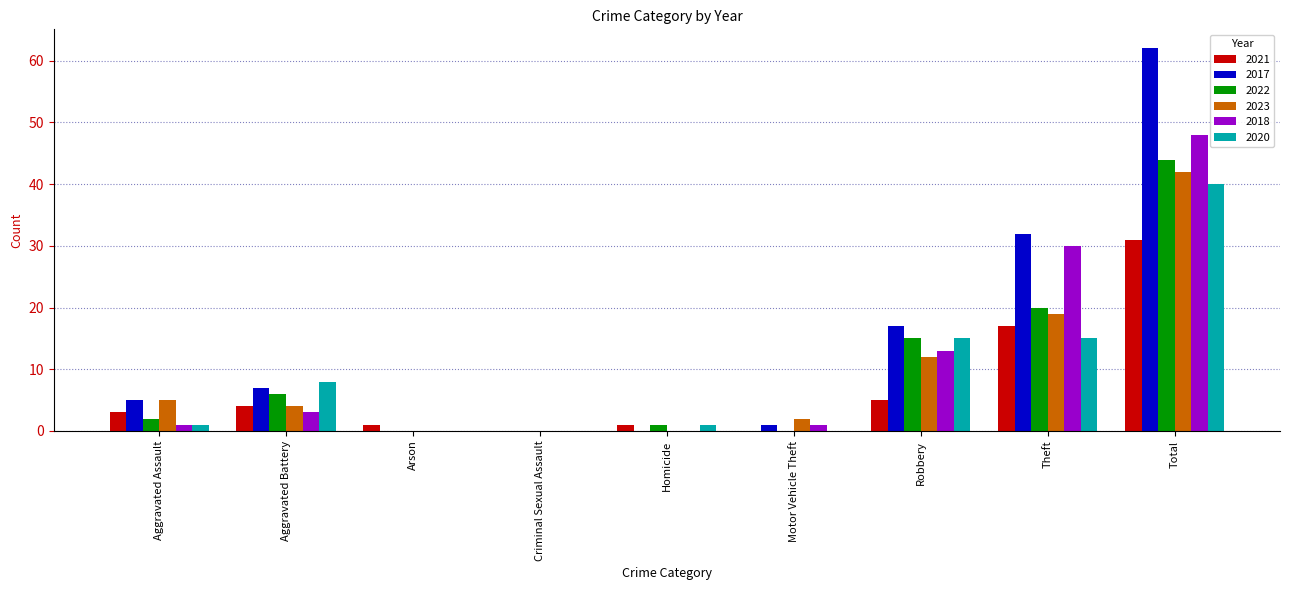

Which series changed the most between Aggravated Battery and Theft?

2018